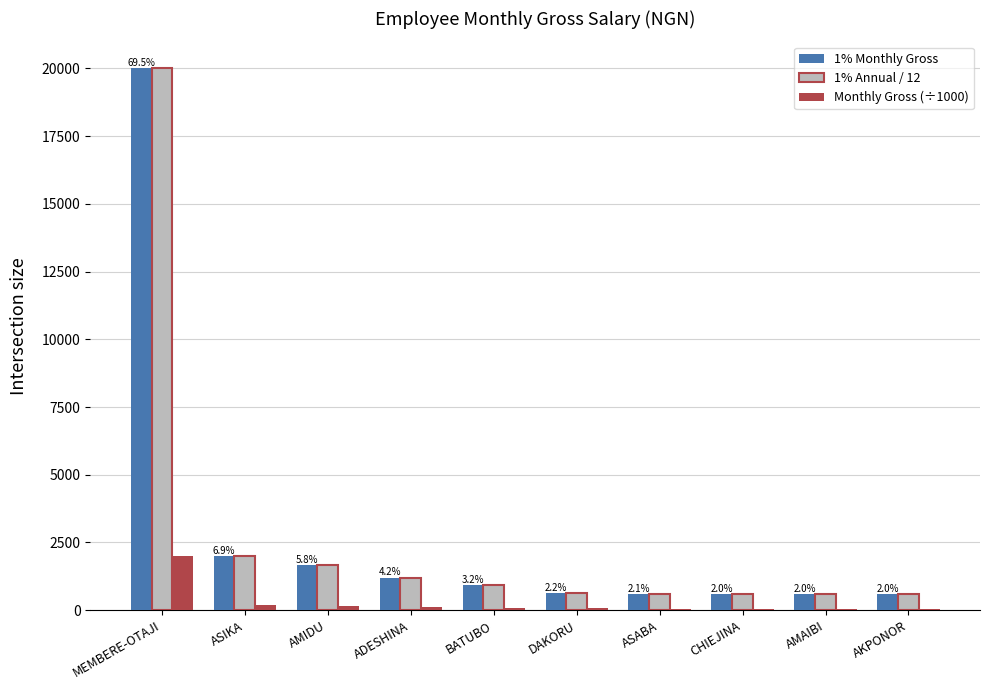

The 1% Annual / 12 series shows 582.1 at AMAIBI. True or false?

True